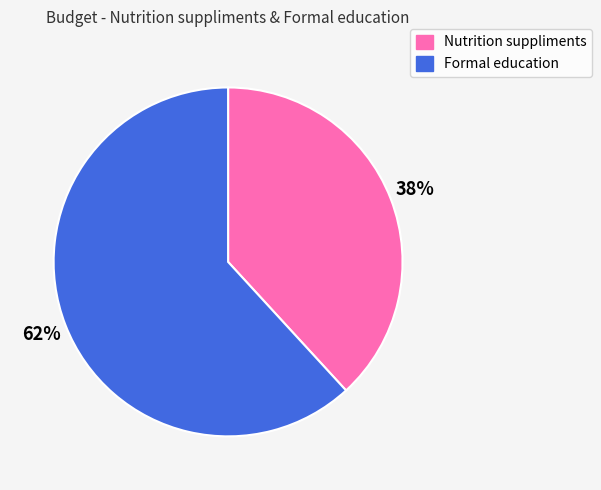

What is the majority slice?

Formal education